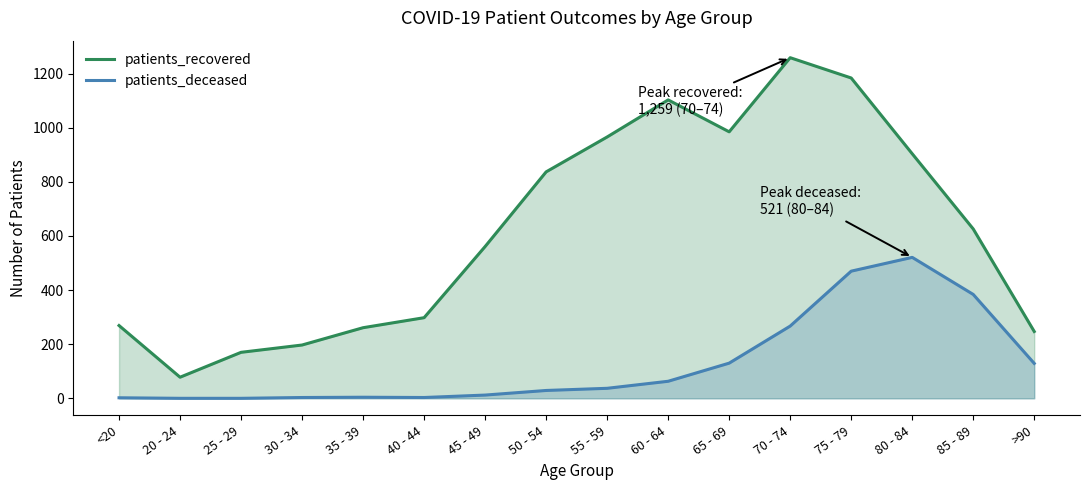

At how many categories does at least one series exceed 936?

5